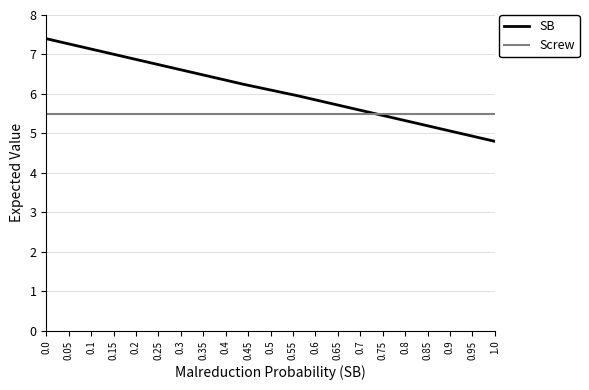

True or false: Screw and SB intersect in this chart.

True